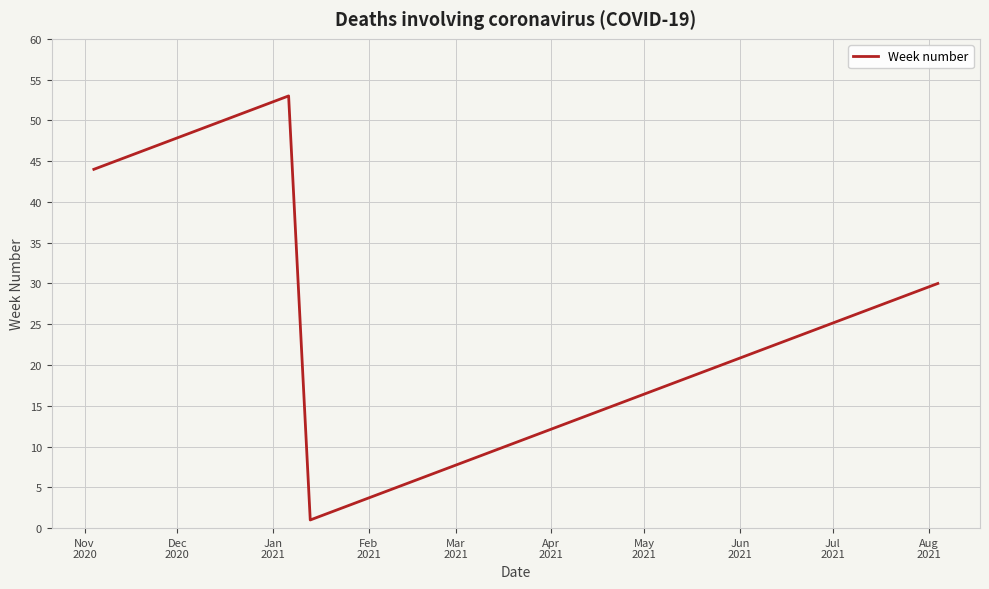

What is the greatest value displayed?

53